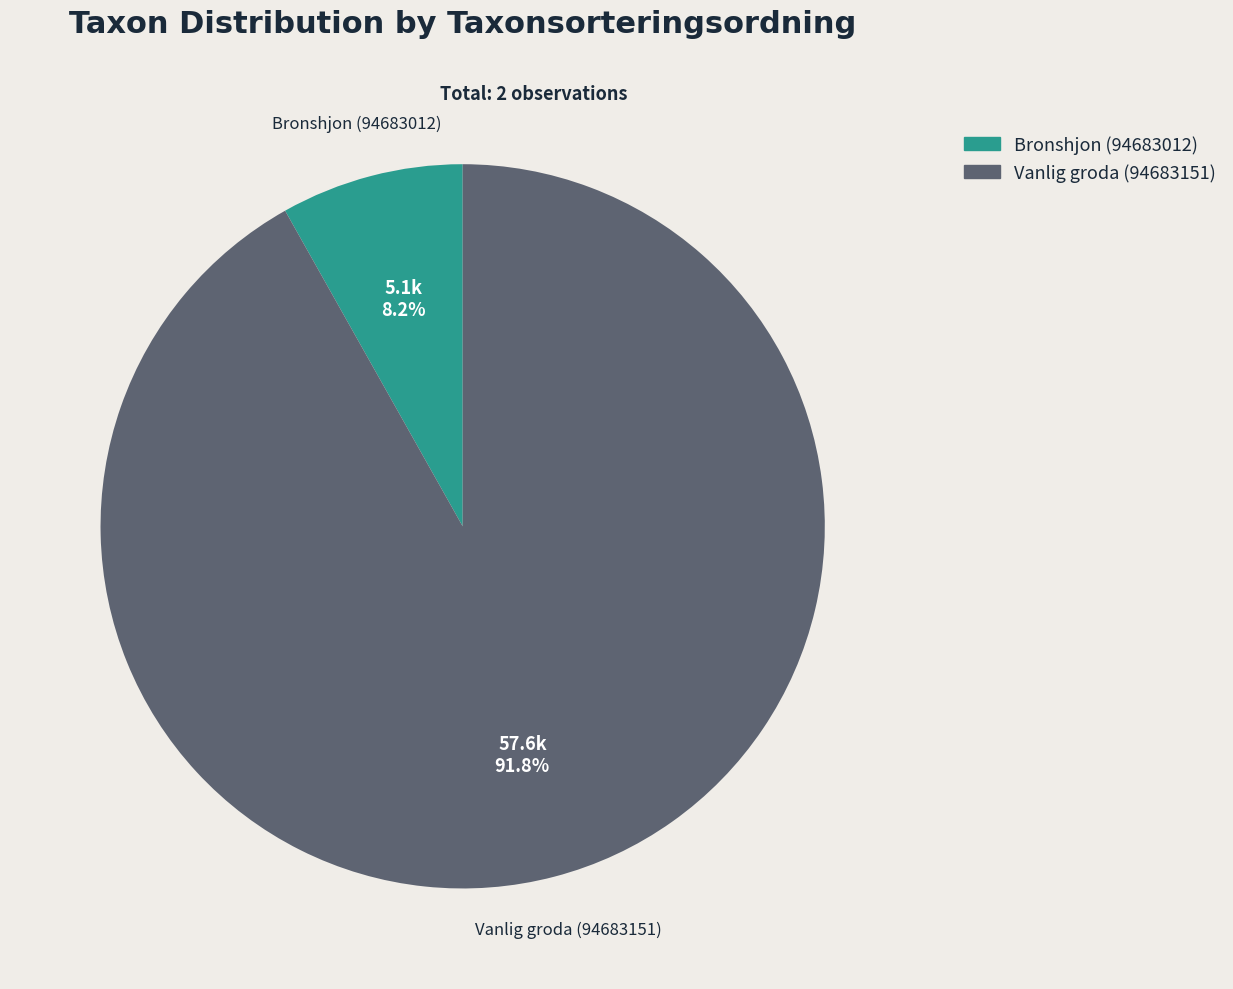

True or false: Bronshjon (94683012) accounts for 1% of the total.

False